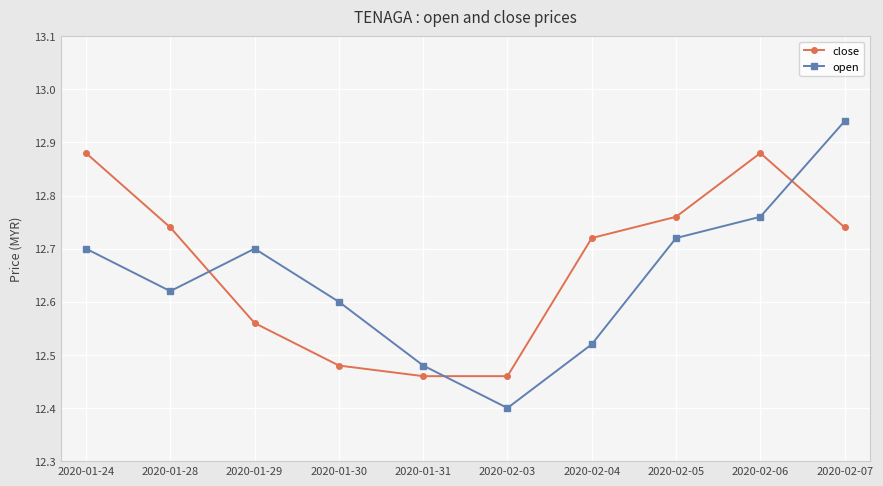

Which series has the widest spread of values?

open